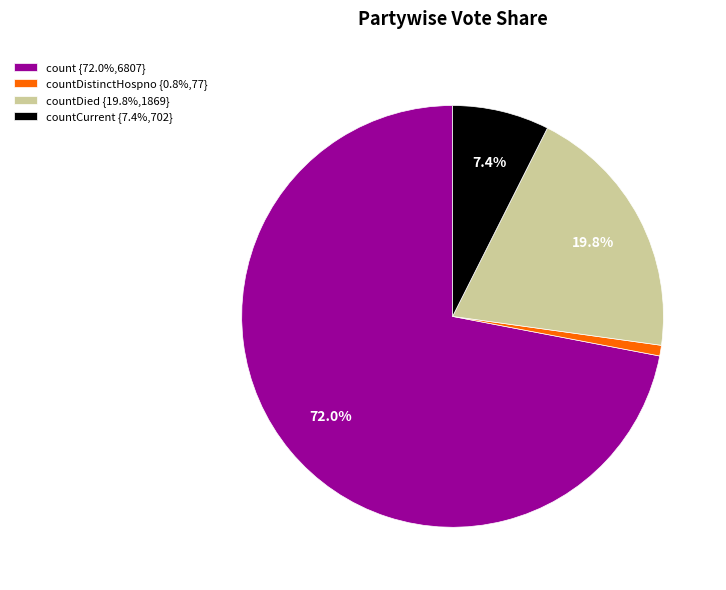

Is there any slice that represents more than half of the pie?

Yes